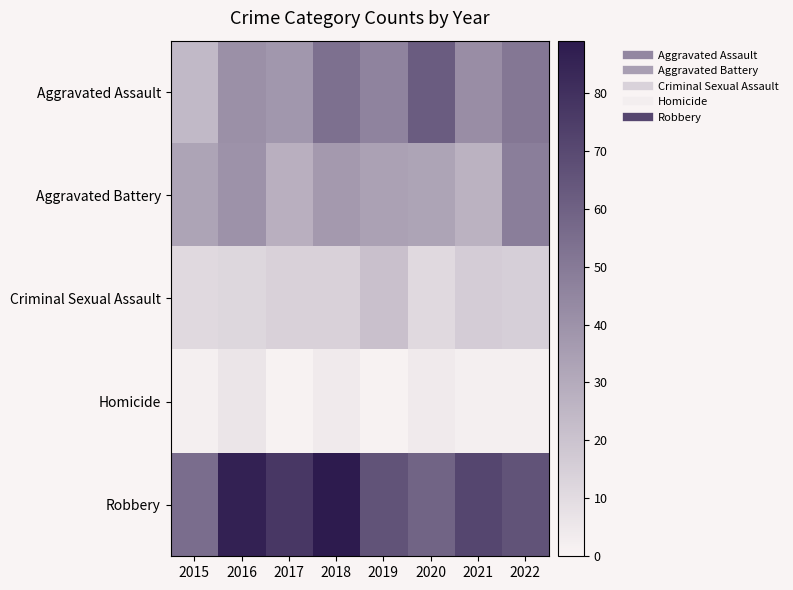

Reading left to right, extract all data points from this chart.

Aggravated Assault: 2015=24	2016=41	2017=38	2018=54	2019=46	2020=62	2021=42	2022=51
Aggravated Battery: 2015=33	2016=40	2017=28	2018=37	2019=34	2020=33	2021=27	2022=48
Criminal Sexual Assault: 2015=11	2016=12	2017=14	2018=14	2019=21	2020=11	2021=16	2022=15
Homicide: 2015=2	2016=6	2017=1	2018=4	2019=1	2020=4	2021=2	2022=2
Robbery: 2015=55	2016=86	2017=77	2018=89	2019=66	2020=59	2021=71	2022=66